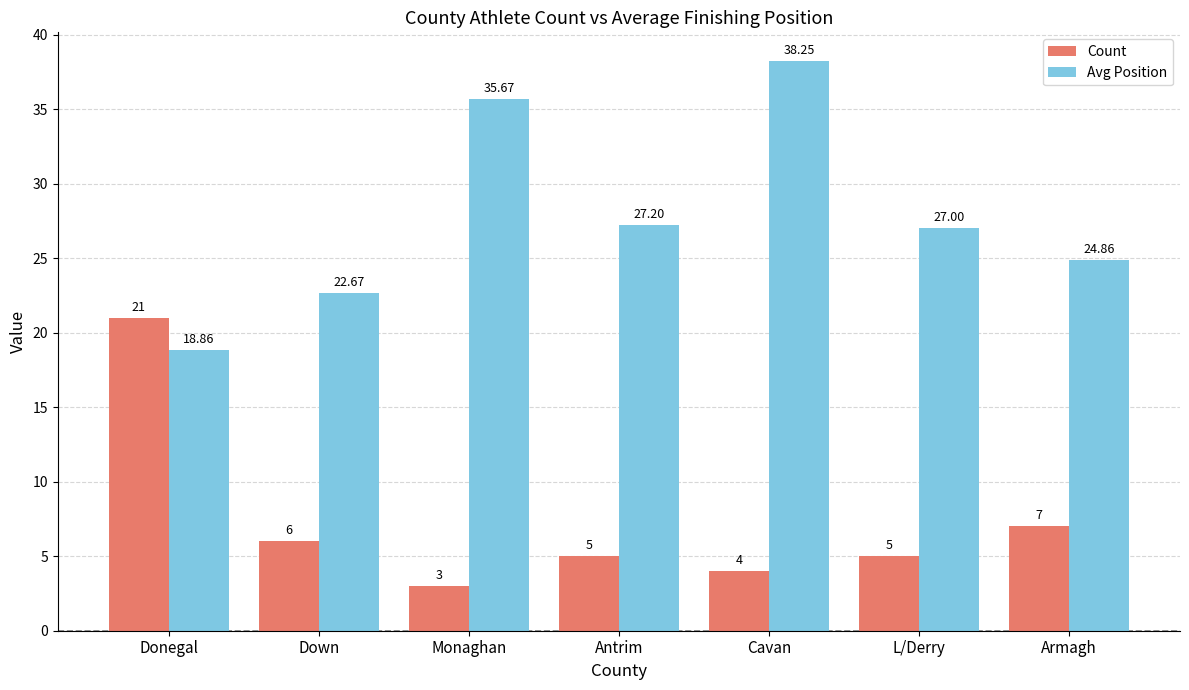

At how many categories does at least one series exceed 13?

7